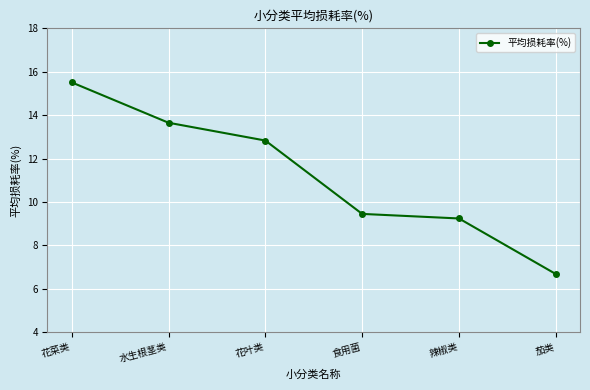

The value at 食用菌 is 9.4. True or false?

True